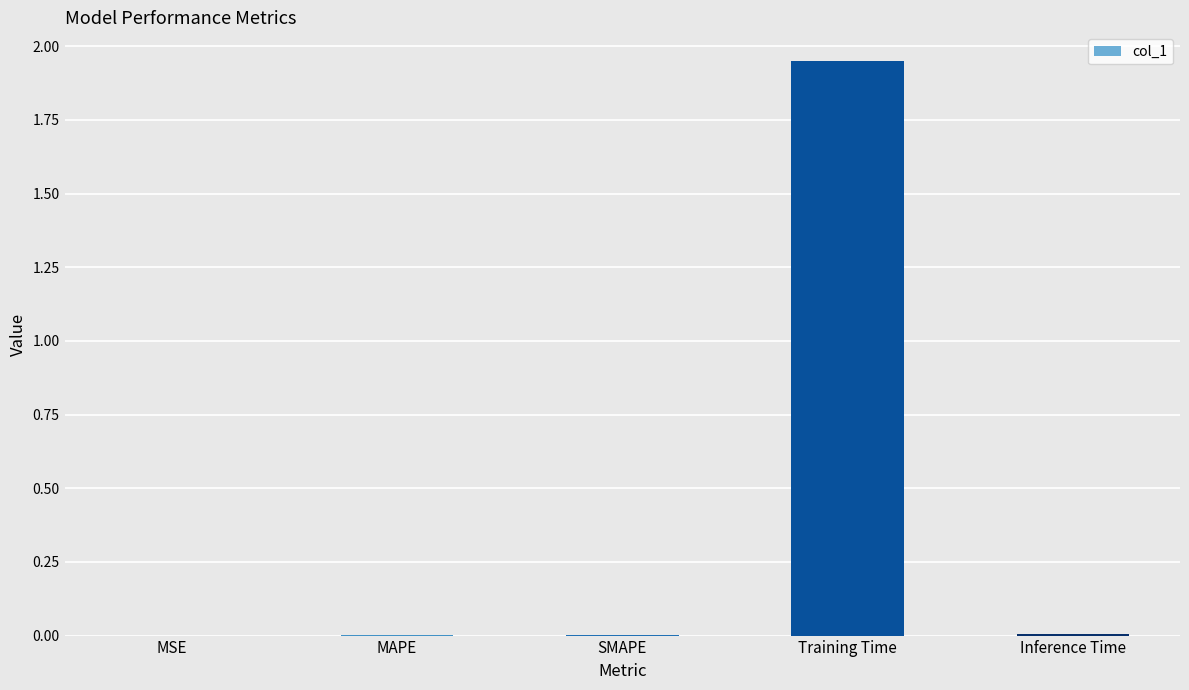

Count the number of data series in this chart.

1